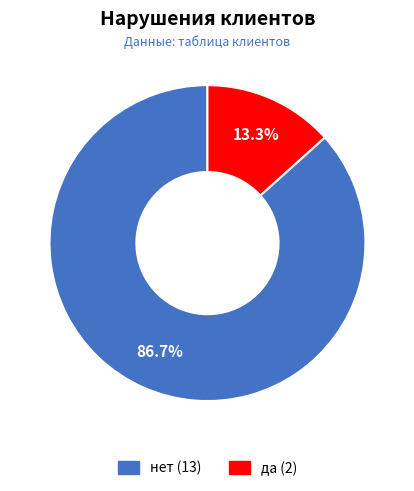

To the nearest percent, what portion does нет represent?

87%